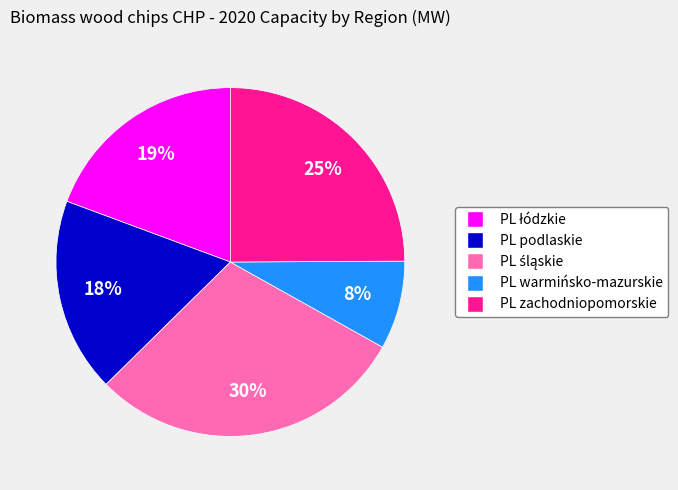

What is the smallest slice in the pie chart?

PL warmińsko-mazurskie